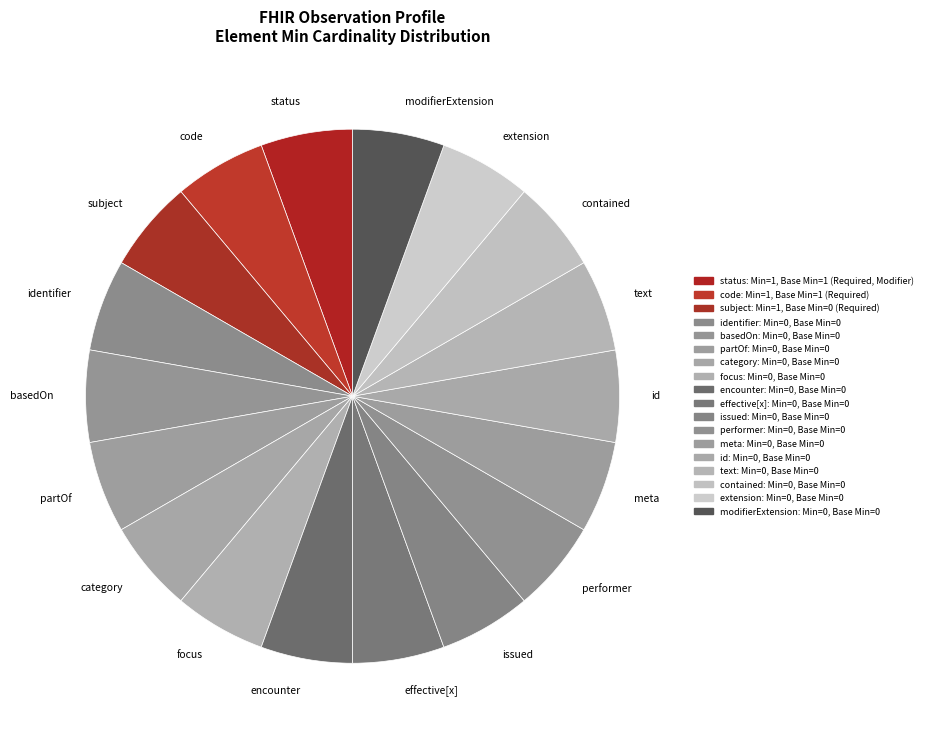

Do subject and category together represent more than half of the pie?

No